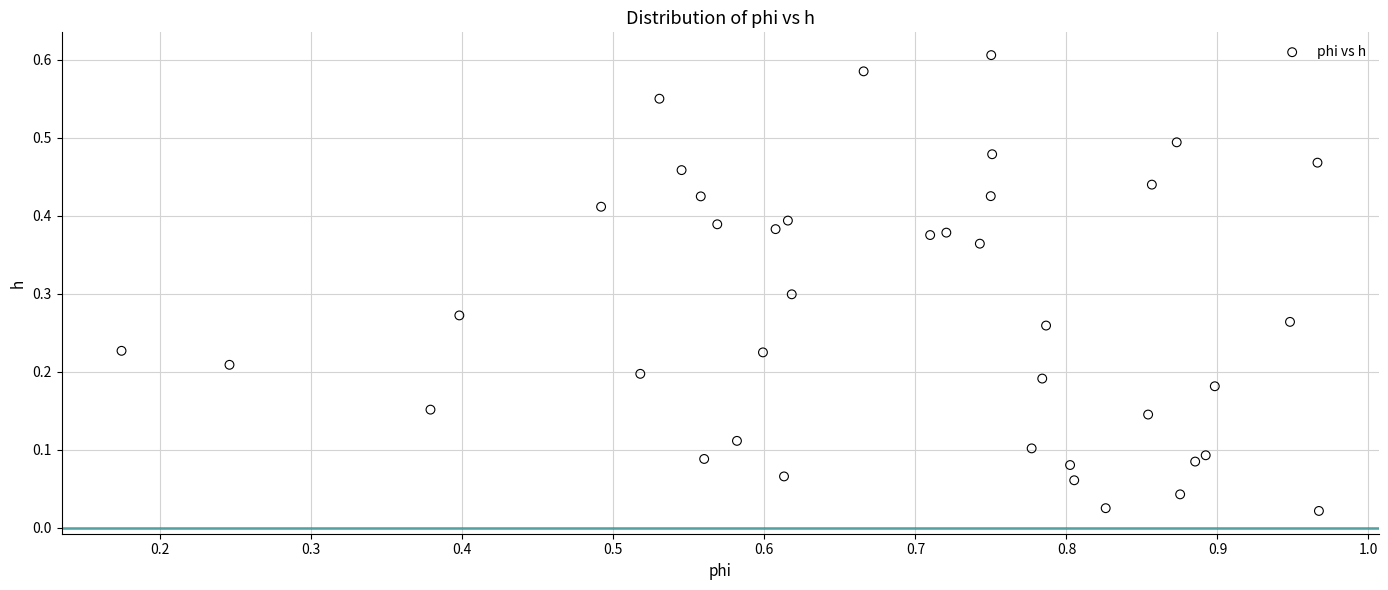

What is the range of X values (max minus min)?

0.8